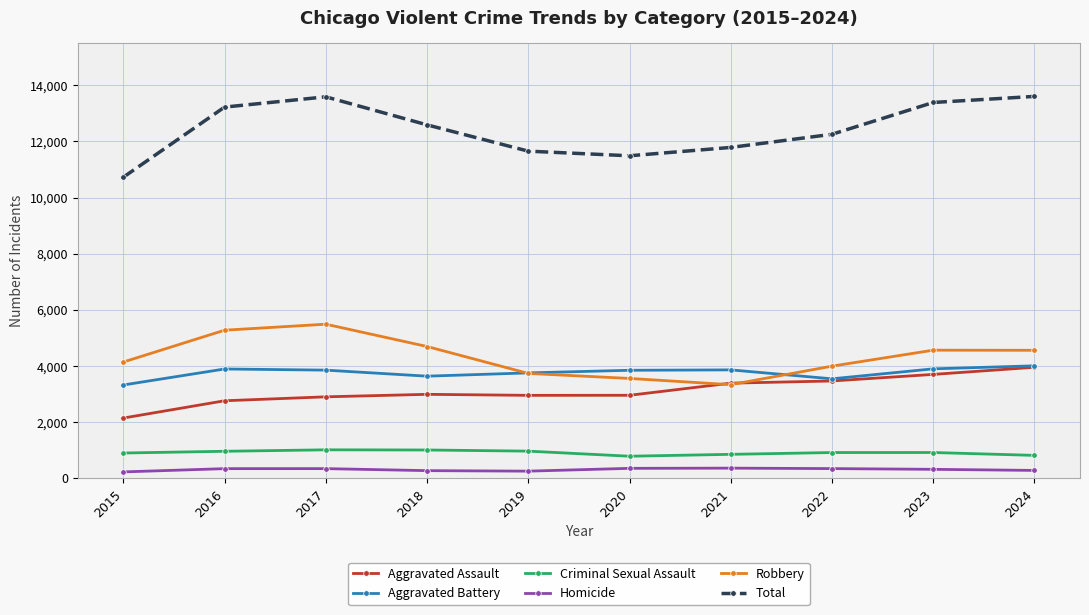

Is the value of Criminal Sexual Assault at 2015 greater than the value of Homicide at 2023?

Yes